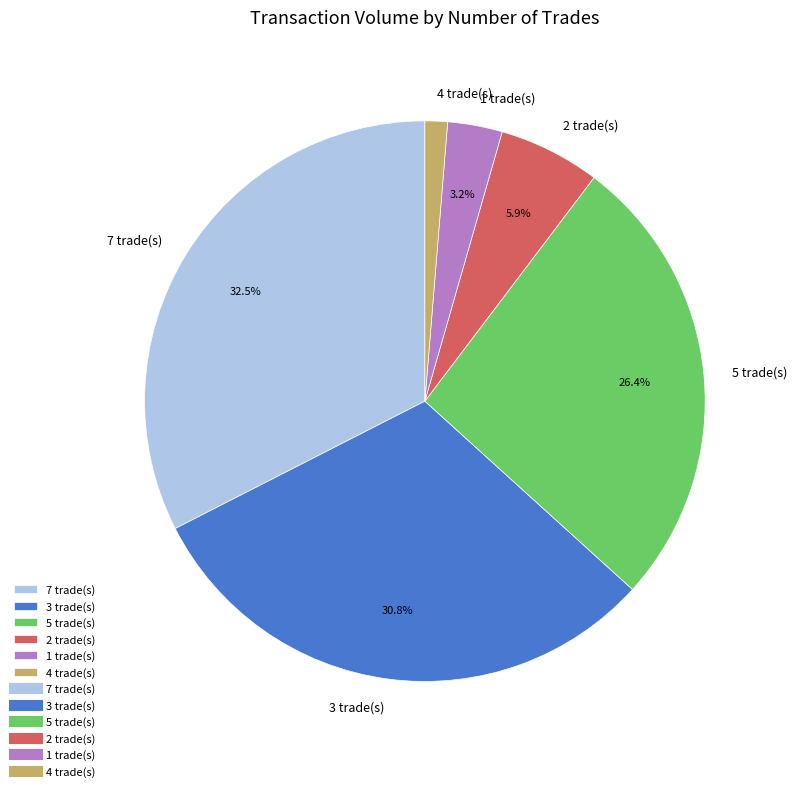

Does any single category account for the majority?

No